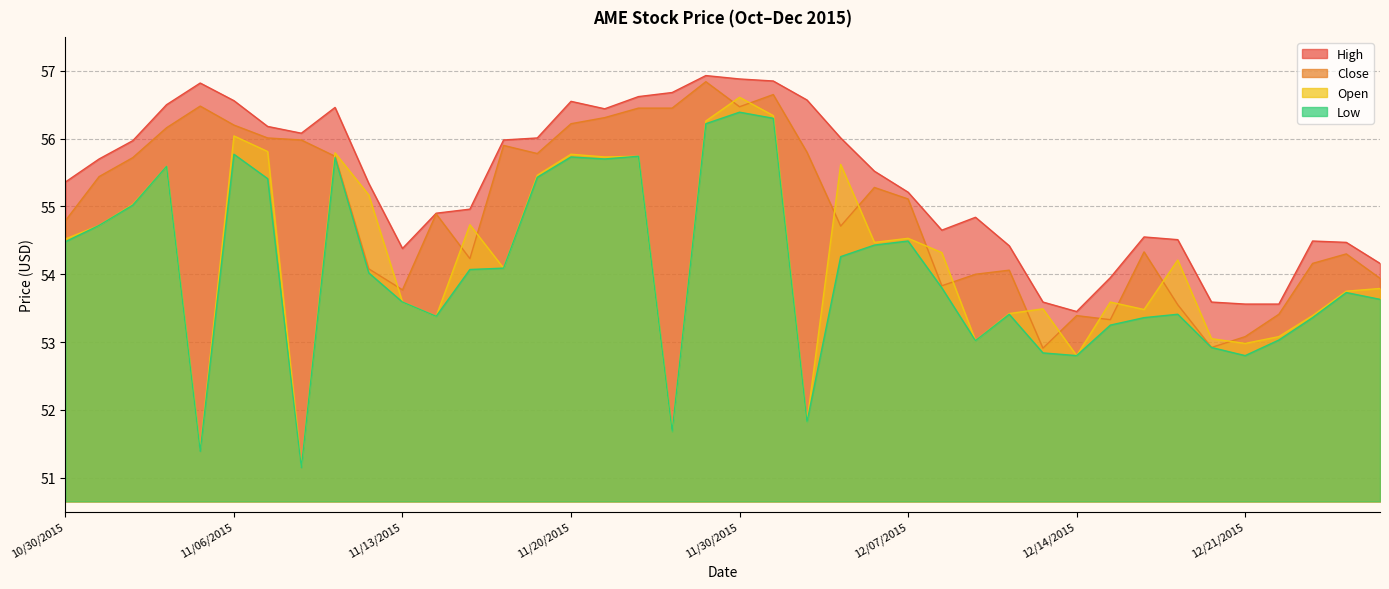

How many values in the Low series are below 54?

20